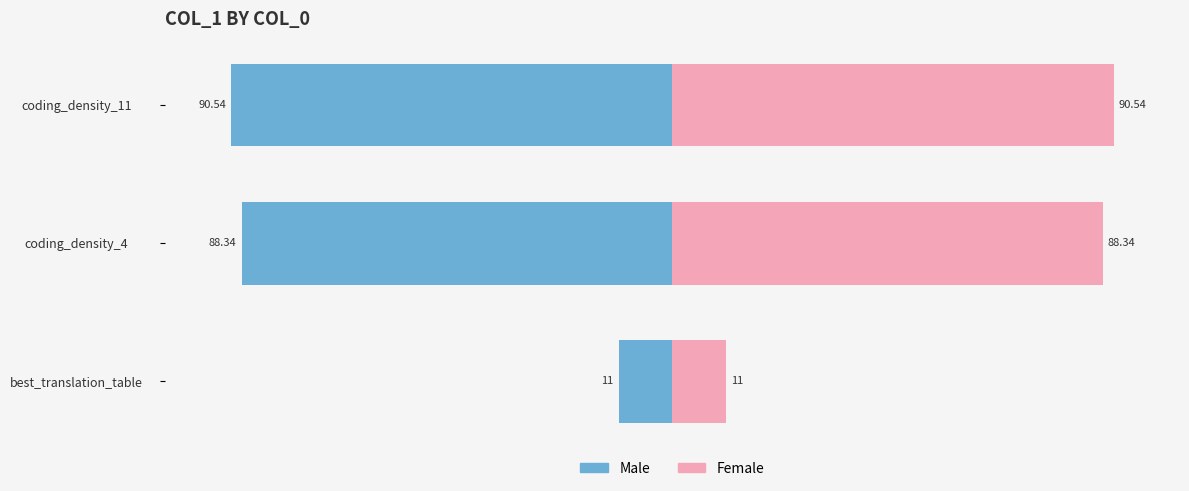

How many bars are there in each group?

2